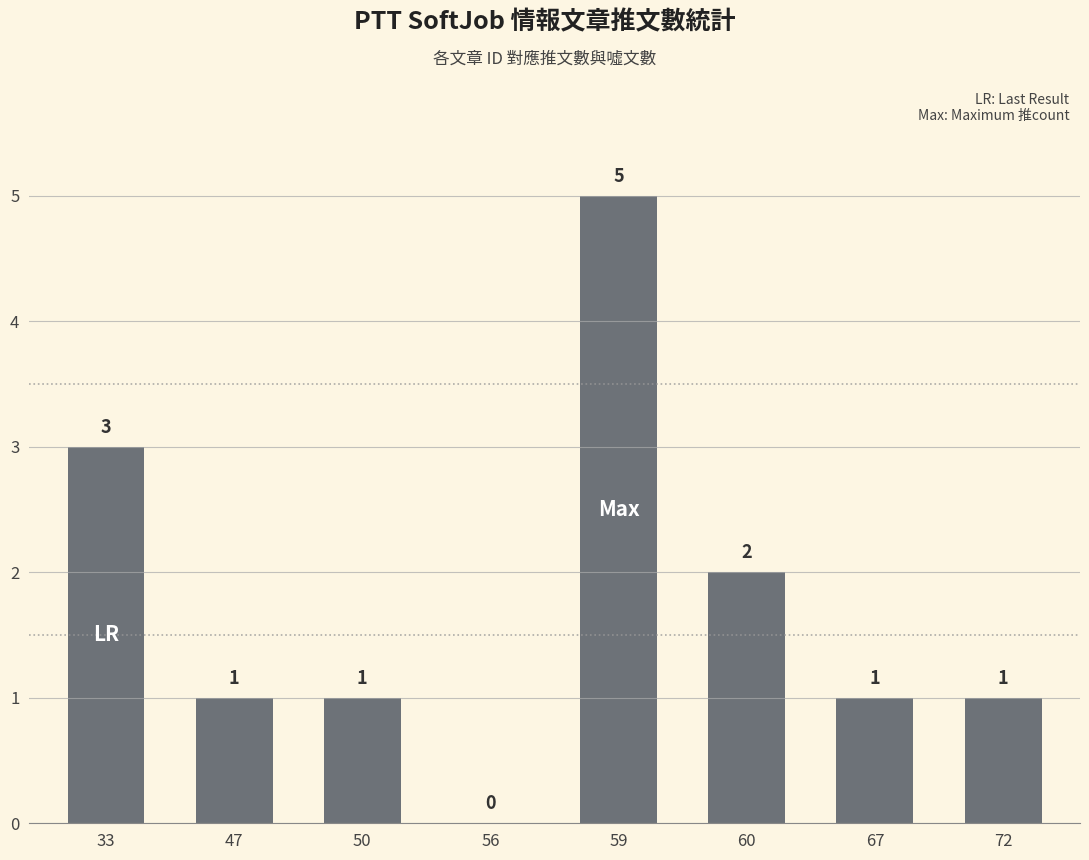

How many values are between 1 and 3?

6